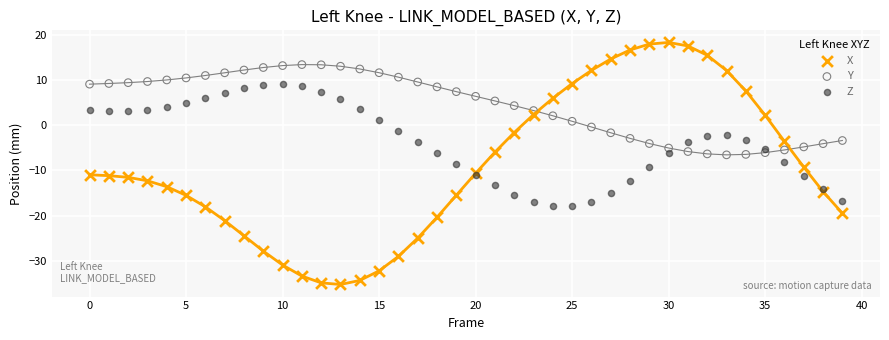

Which series reaches the maximum Y coordinate?

X